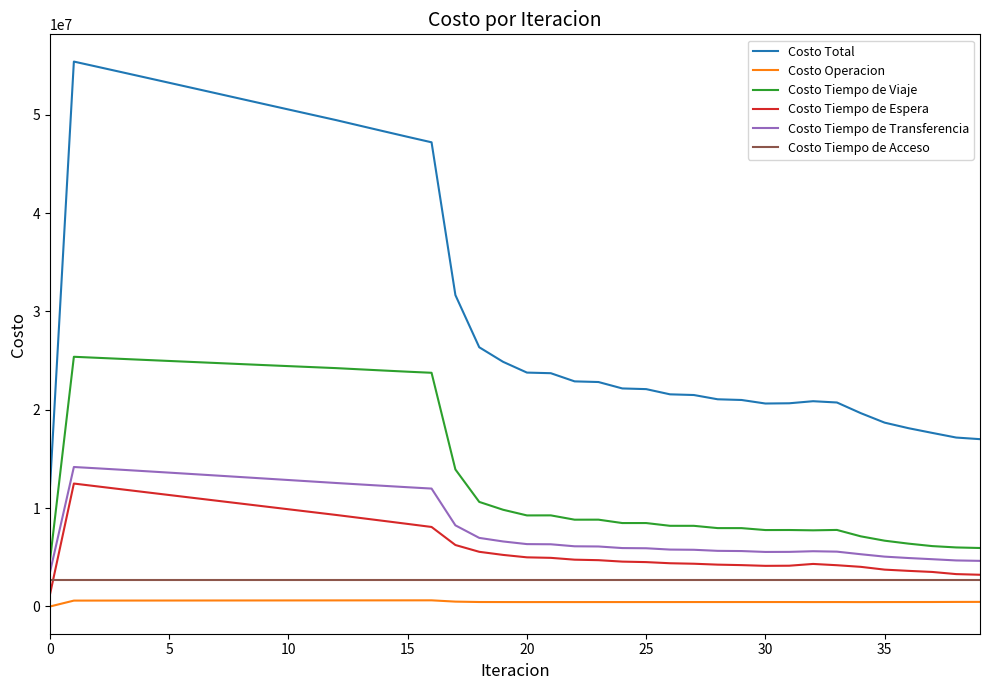

True or false: Costo Operacion and Costo Total cross at least once.

False